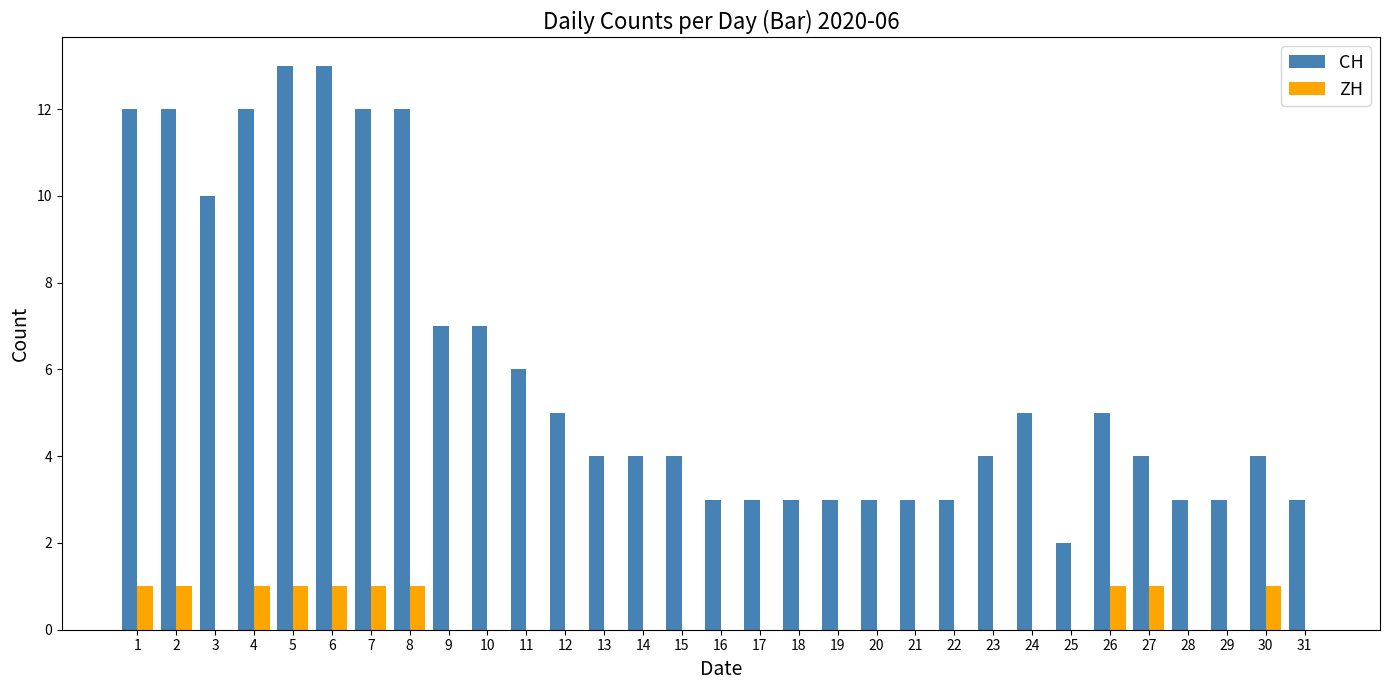

Reading left to right, what are all the values shown in this chart?

CH: 1=12	2=12	3=10	4=12	5=13	6=13	7=12	8=12	9=7	10=7	11=6	12=5	13=4	14=4	15=4	16=3	17=3	18=3	19=3	20=3	21=3	22=3	23=4	24=5	25=2	26=5	27=4	28=3	29=3	30=4	31=3
ZH: 1=1	2=1	3=0	4=1	5=1	6=1	7=1	8=1	9=0	10=0	11=0	12=0	13=0	14=0	15=0	16=0	17=0	18=0	19=0	20=0	21=0	22=0	23=0	24=0	25=0	26=1	27=1	28=0	29=0	30=1	31=0